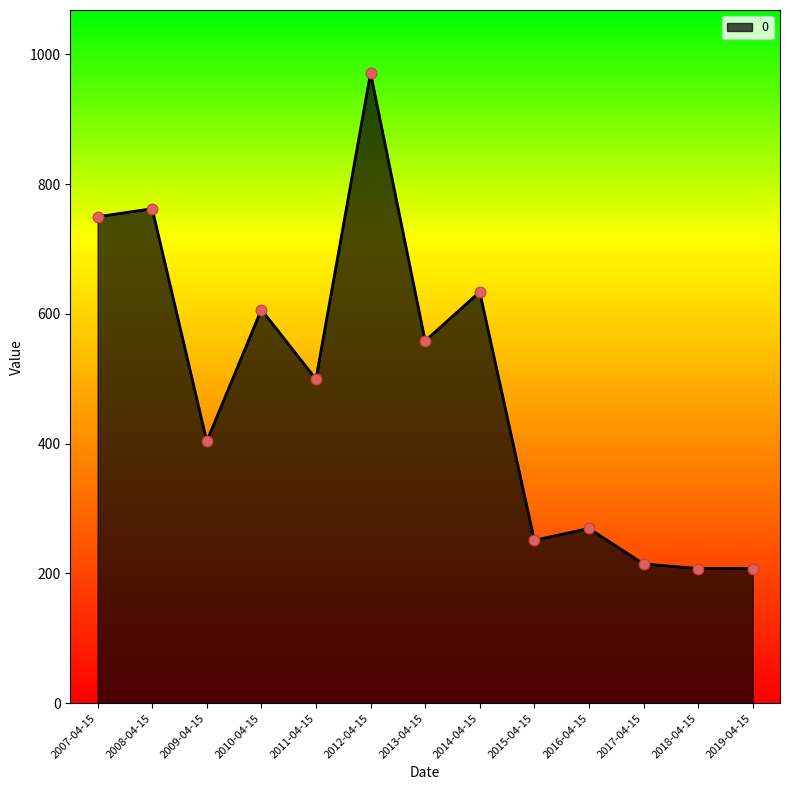

What is the change in value from 2007-04-15 to 2010-04-15?

-143.1